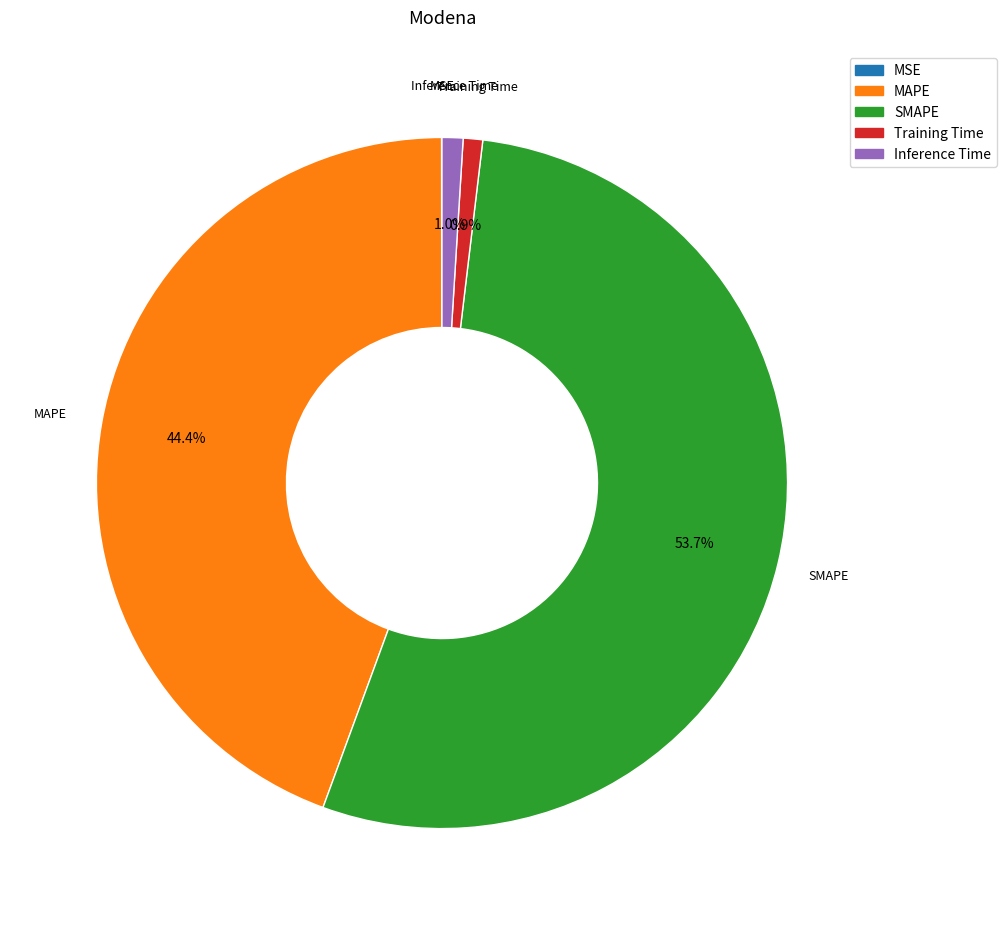

Does Training Time account for over 50% of the chart?

No